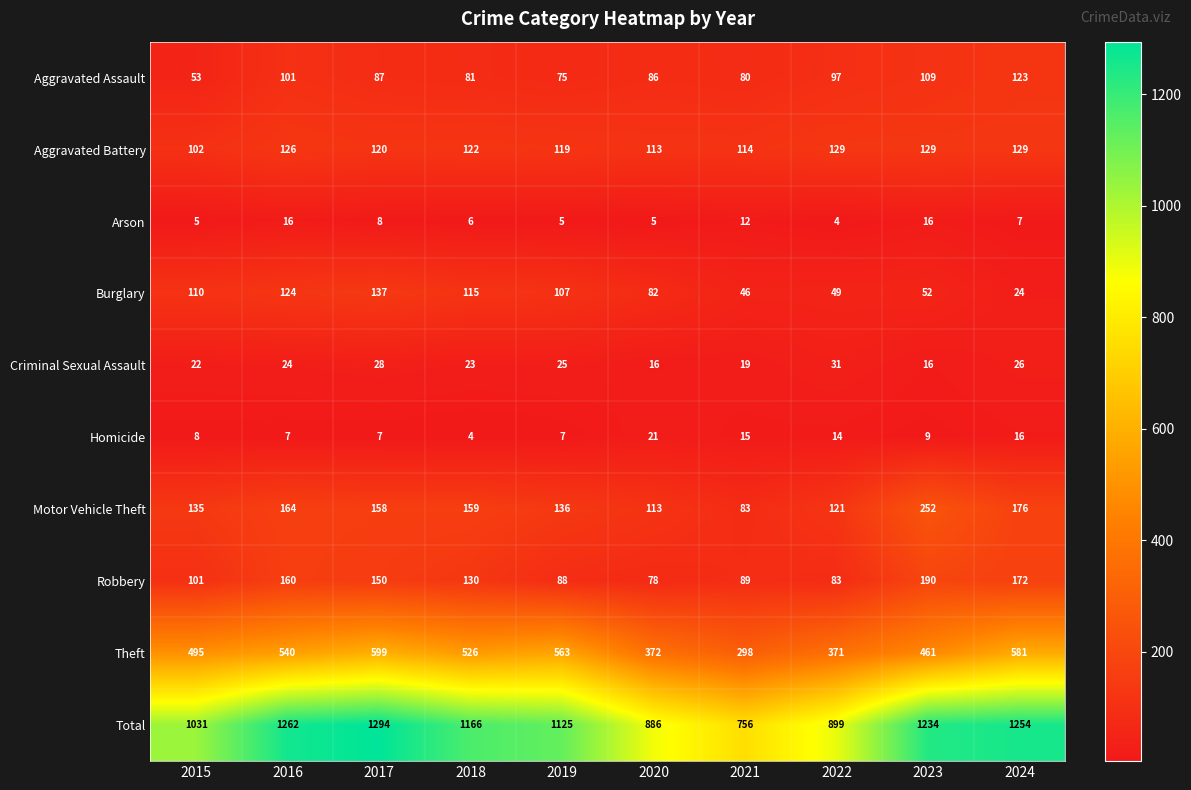

The value of Criminal Sexual Assault at 2019 is 25. True or false?

True